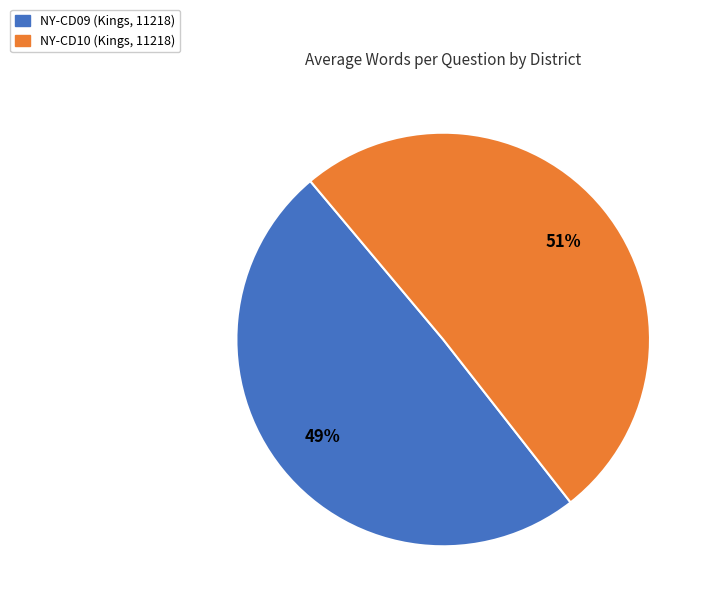

What is the largest slice in the pie chart?

NY-CD10 (Kings, 11218)